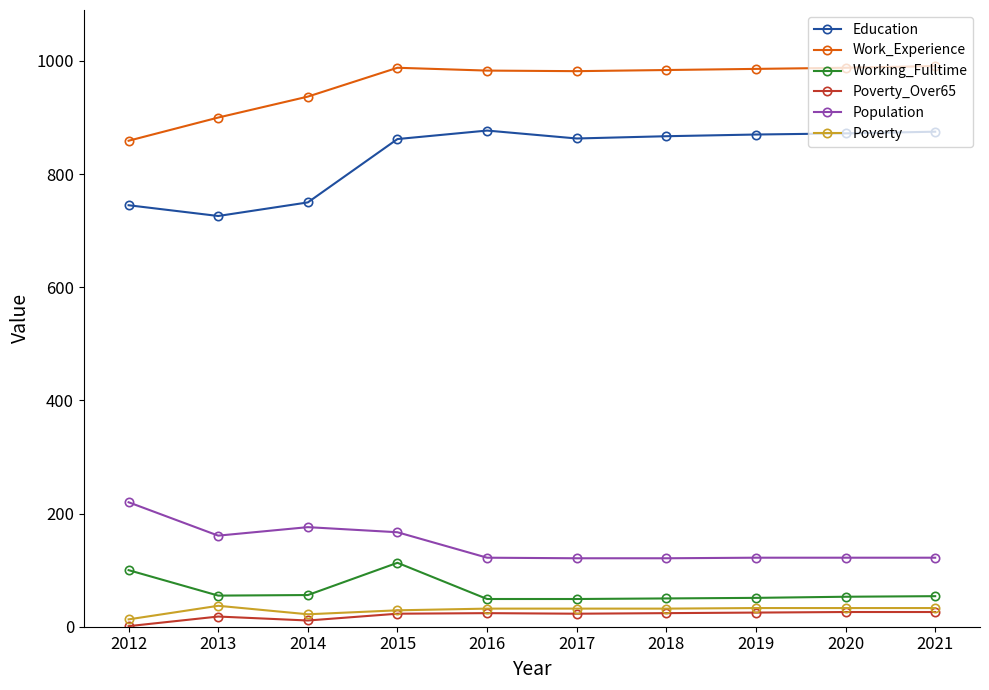

What is the value of the Population point at the 2nd from the left?

161